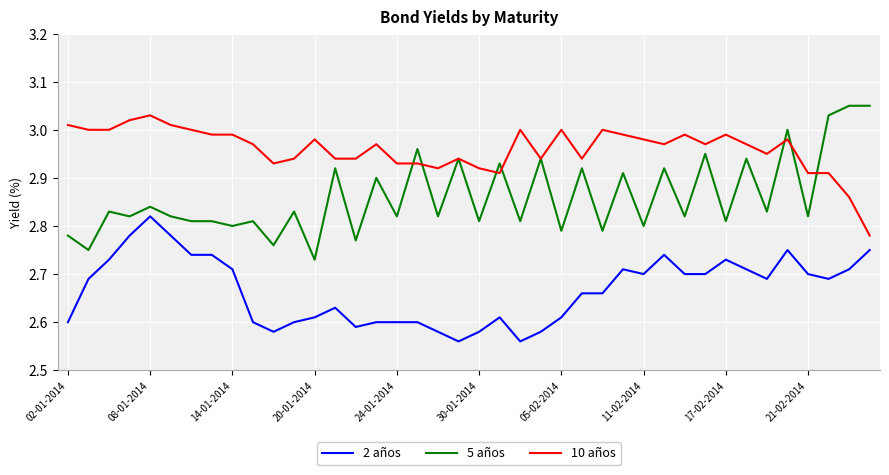

True or false: 10 años and 2 años intersect in this chart.

False